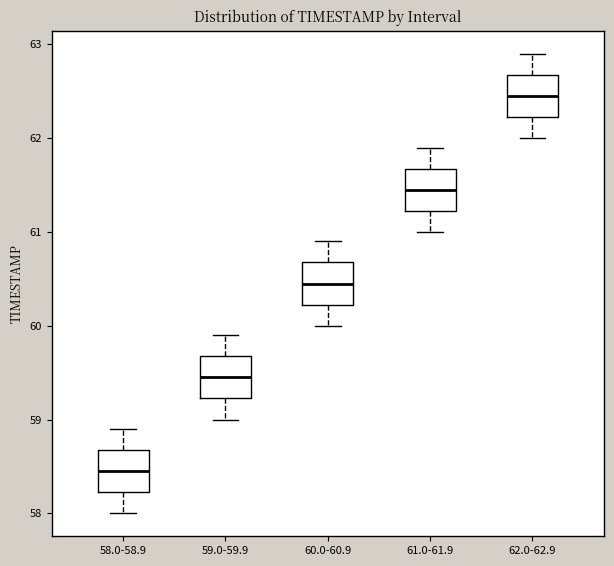

Reading left to right, read every box against the y-axis: the position of its median line, the range the box covers, and the ends of its whiskers. The values are not printed on the chart, so give them approximately, as read against the axis.

58.0-58.9: median 58.5, box 58.2 to 58.7, whiskers 58.0 to 58.9
59.0-59.9: median 59.5, box 59.2 to 59.7, whiskers 59.0 to 59.9
60.0-60.9: median 60.5, box 60.2 to 60.7, whiskers 60.0 to 60.9
61.0-61.9: median 61.5, box 61.2 to 61.7, whiskers 61.0 to 61.9
62.0-62.9: median 62.5, box 62.2 to 62.7, whiskers 62.0 to 62.9